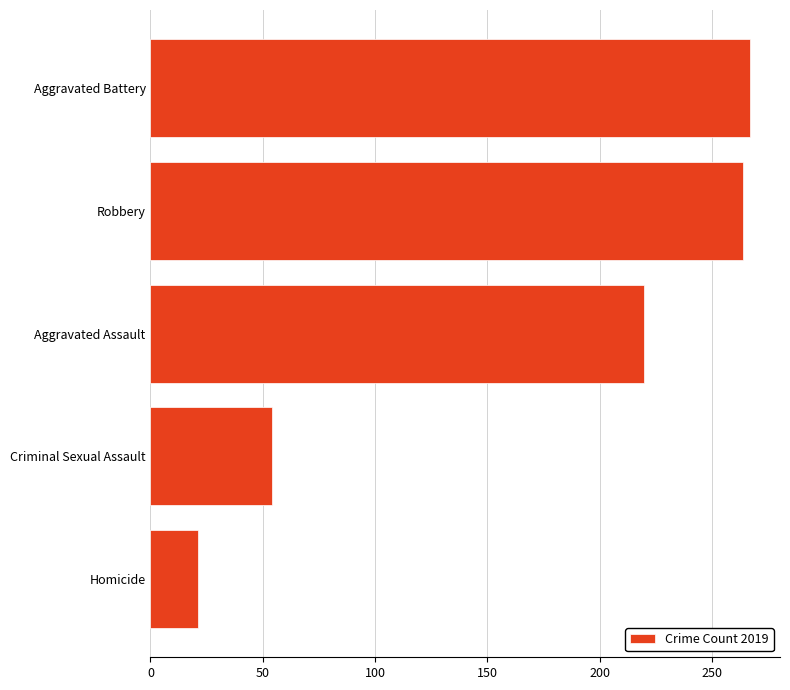

Reading bottom to top, list all the values displayed in this chart.

Homicide=21	Criminal Sexual Assault=54	Aggravated Assault=220	Robbery=264	Aggravated Battery=267